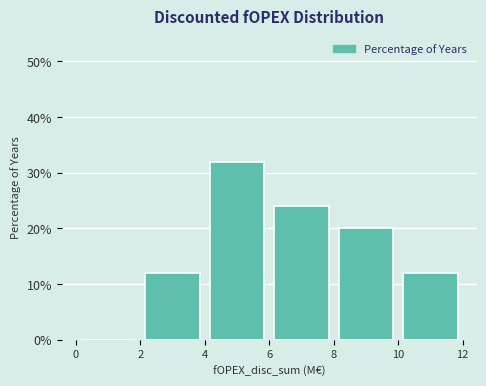

Over which range of the x-axis is the bar tallest?

4 to 6